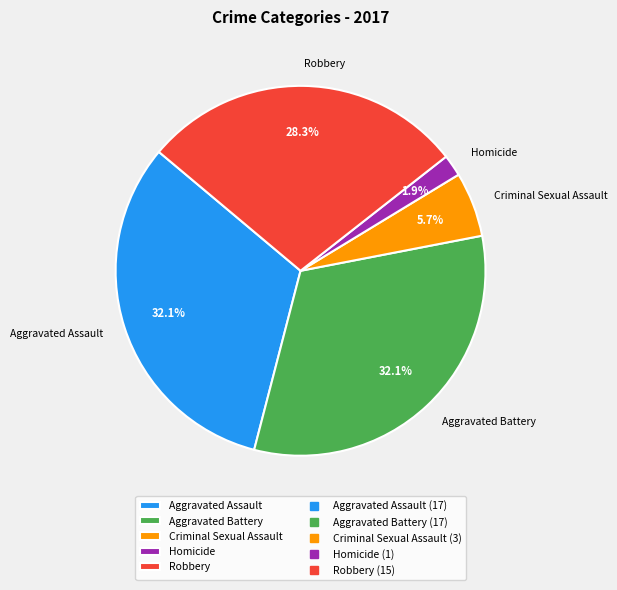

The Robbery slice represents 18% of the pie. True or false?

False